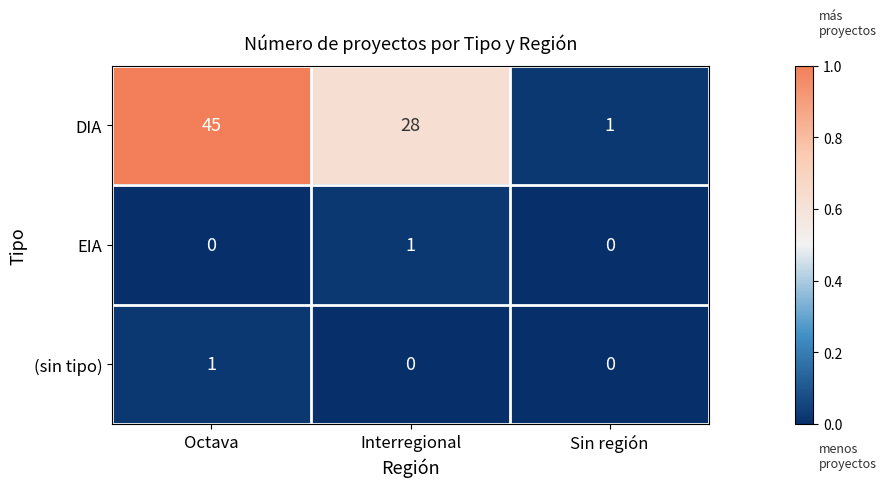

Reading right to left, list all the values displayed in this chart.

DIA: Sin región=1	Interregional=28	Octava=45
EIA: Sin región=0	Interregional=1	Octava=0
(sin tipo): Sin región=0	Interregional=0	Octava=1